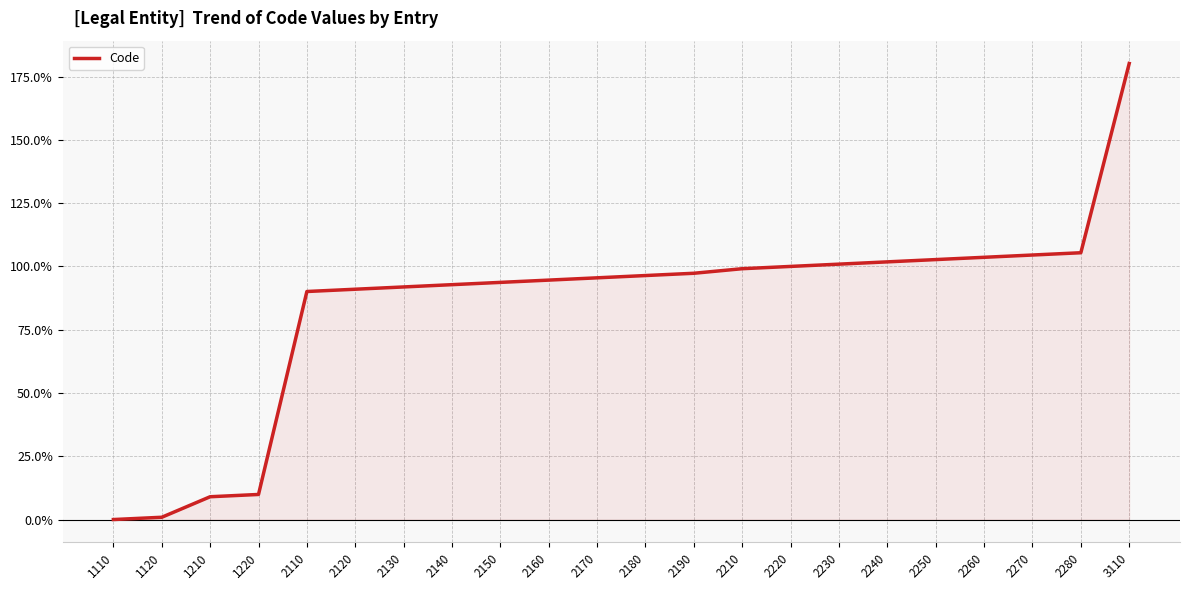

Does the chart display data point markers on the line(s)?

No